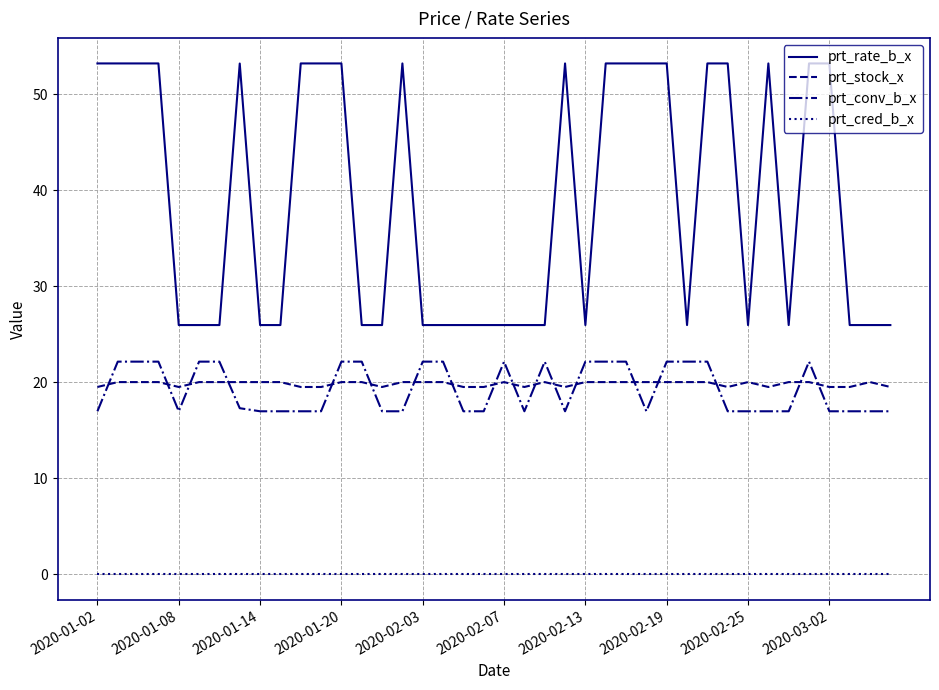

True or false: prt_rate_b_x and prt_conv_b_x intersect in this chart.

False